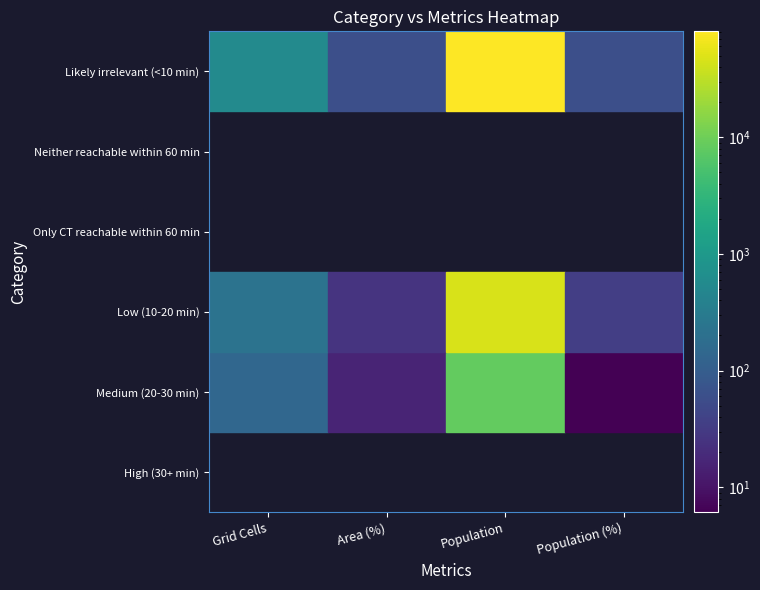

What is the greatest value displayed?

80901.0